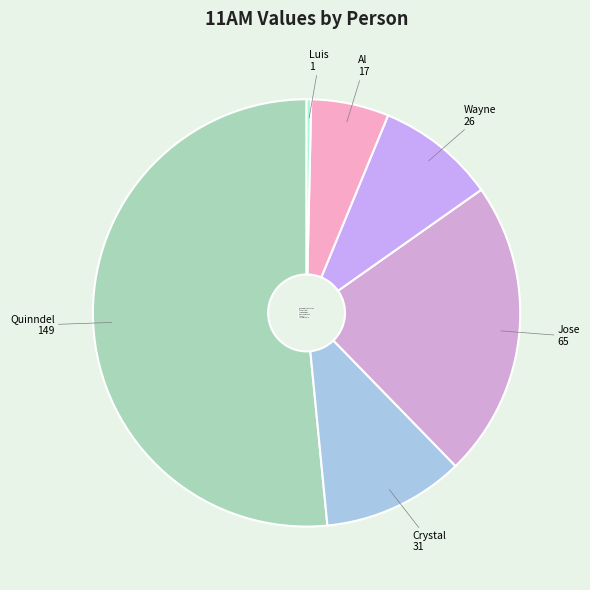

What percentage is the Al Smith slice, to the nearest percent?

6%